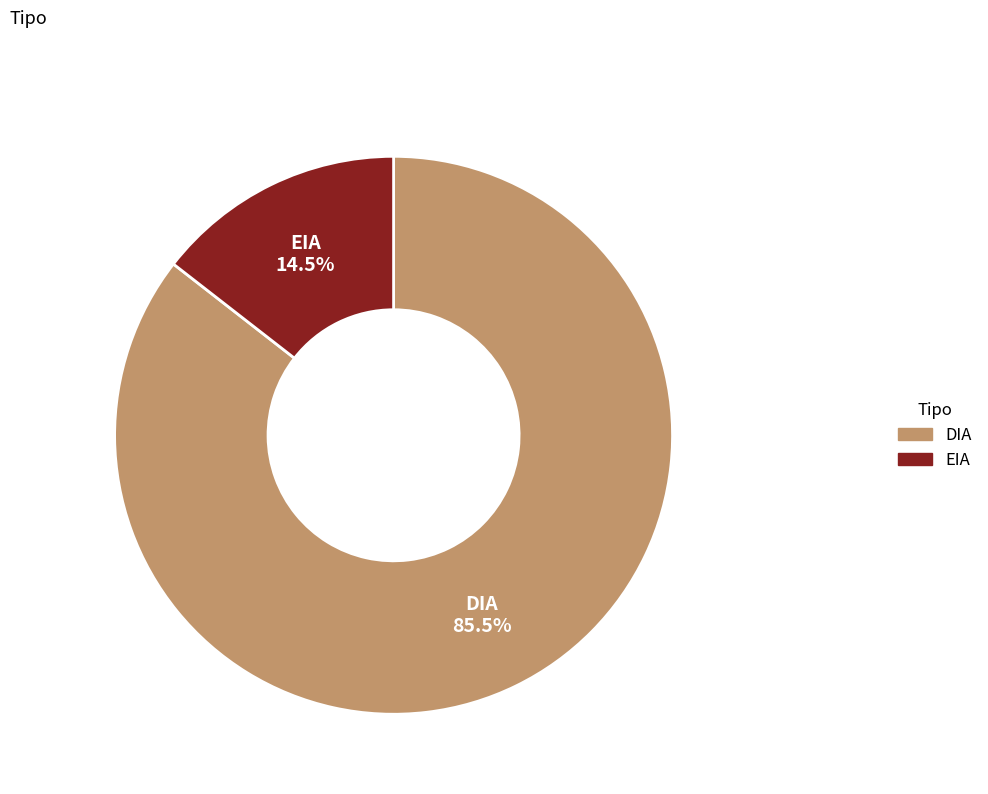

Between DIA and EIA, which is larger?

DIA